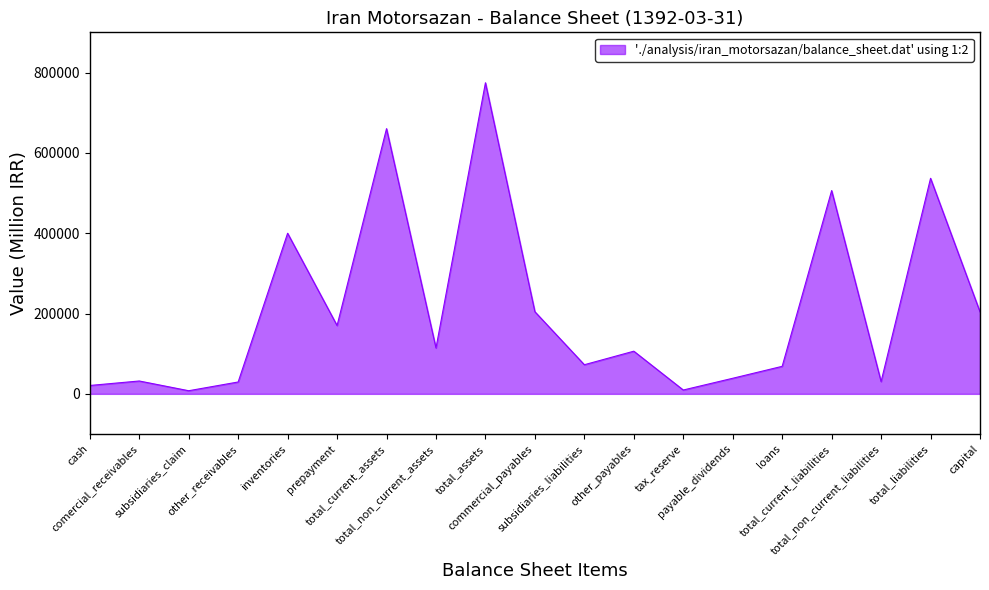

What is the greatest value displayed?

774463